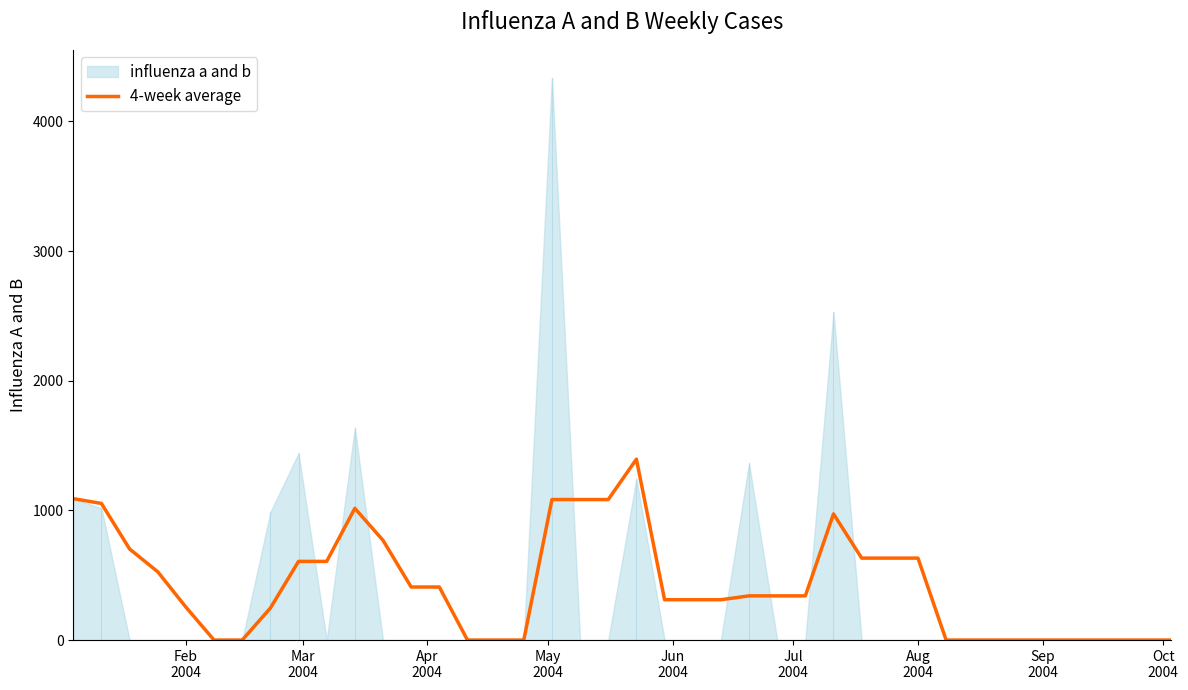

Reading left to right, what are all the values shown in this chart?

1090.7	1053.5	702.3	526.8	254.1	0.0	0.0	246.7	606.7	606.7	1015.9	769.2	409.1	409.1	0.0	0.0	0.0	1083.7	1083.7	1083.7	1394.8	311.2	311.2	311.2	340.9	340.9	340.9	972.9	632.1	632.1	632.1	0.0	0.0	0.0	0.0	0.0	0.0	0.0	0.0	0.0